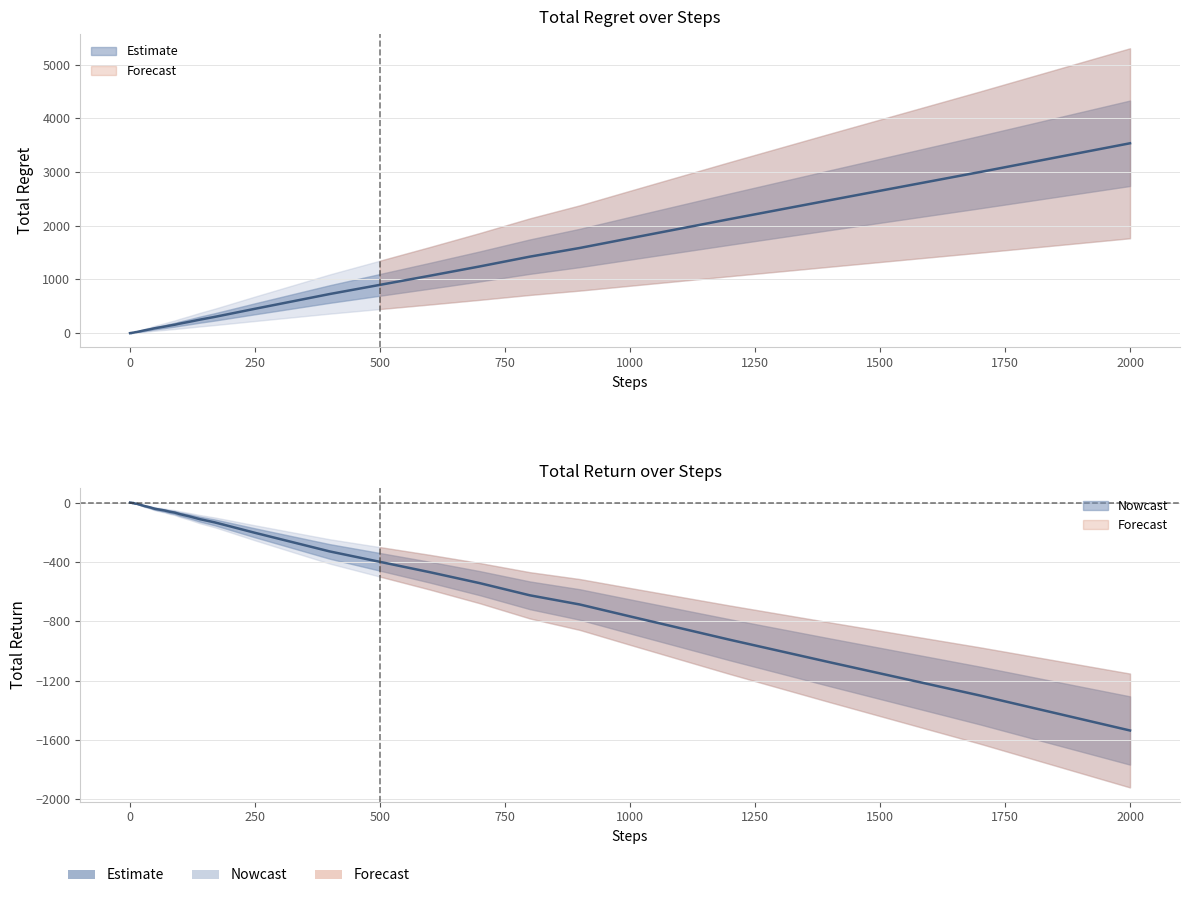

Is the value of total_return at 1000 greater than the value of total_regret at 26?

No